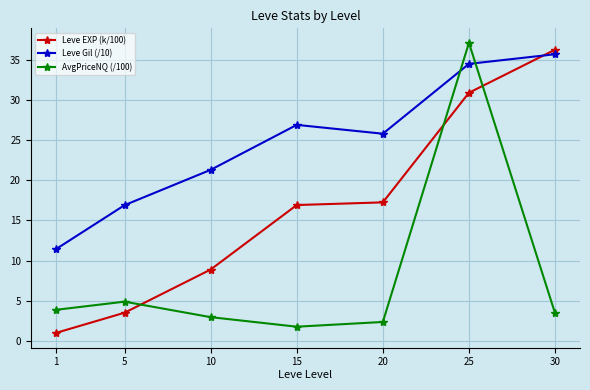

At which category does AvgPriceNQ (/100) reach its first local valley?

15